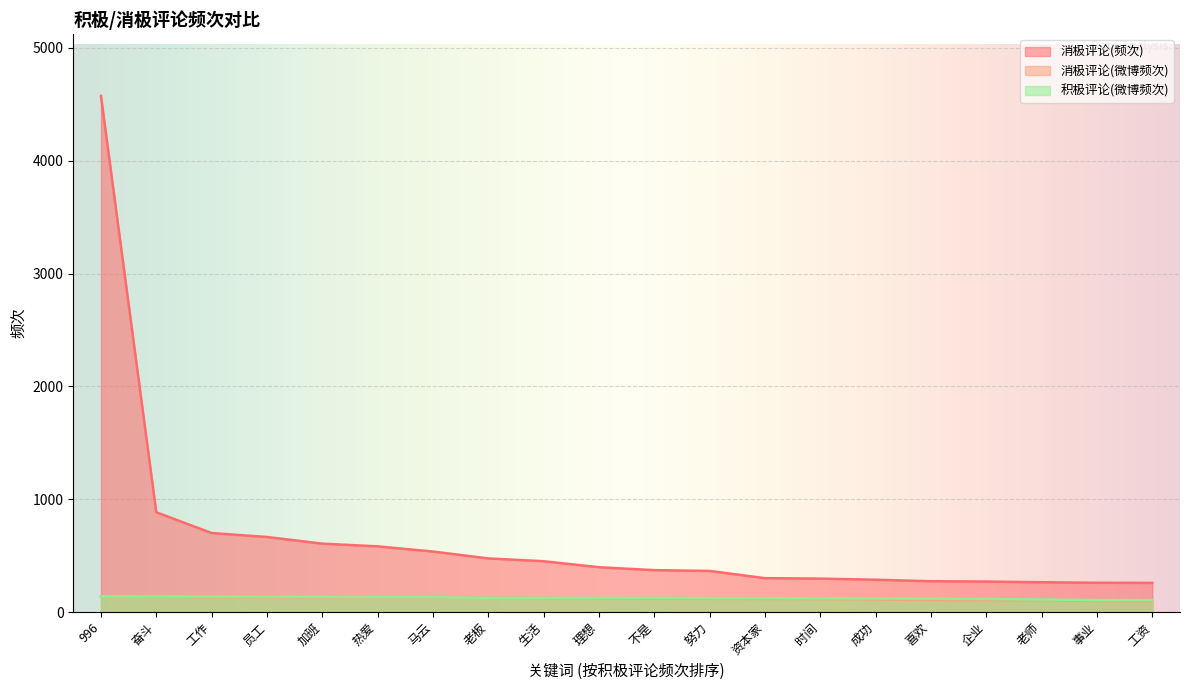

What is the greatest value displayed?

4574